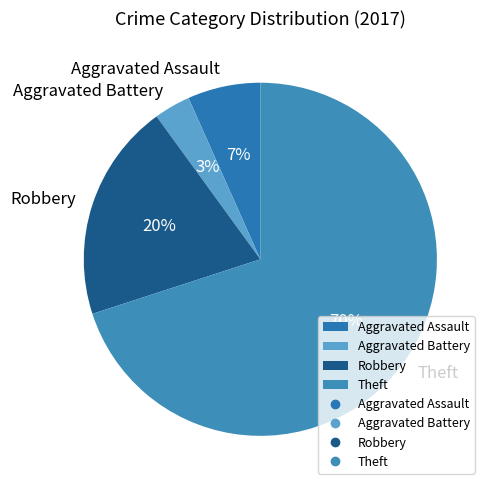

What percentage is the Robbery slice, to the nearest percent?

20%